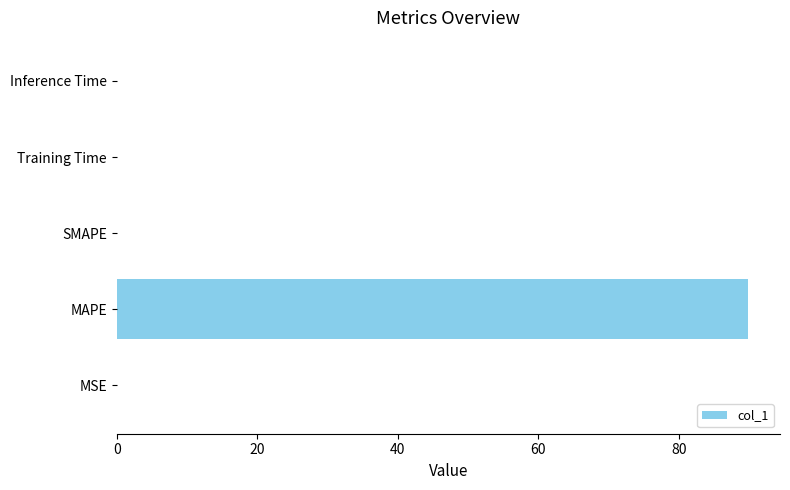

What is the sum of all values?

89.9